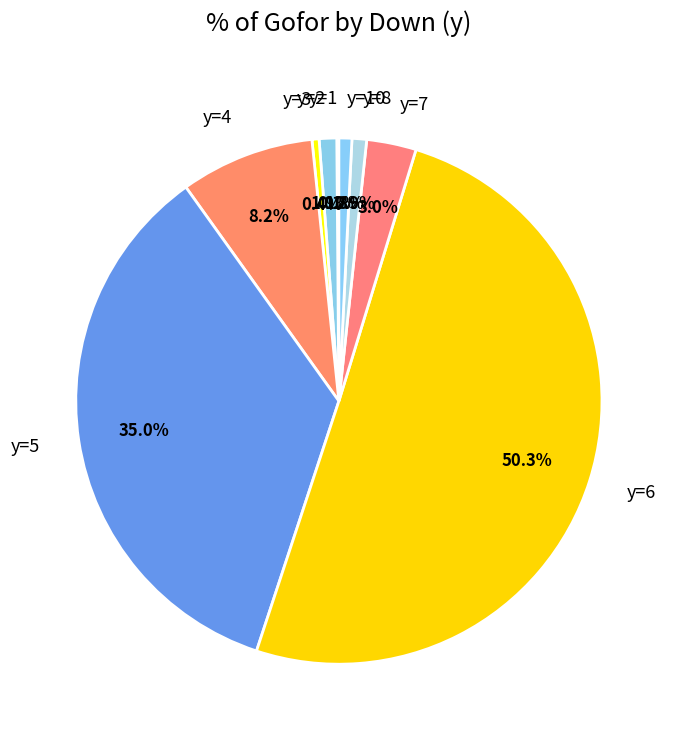

How much of the chart is everything except y=2?

98.9%